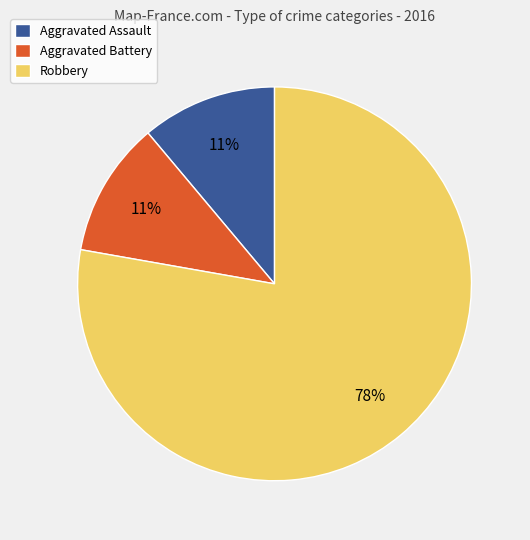

What is the ratio of the value at Aggravated Assault to the value at Aggravated Battery?

1.0